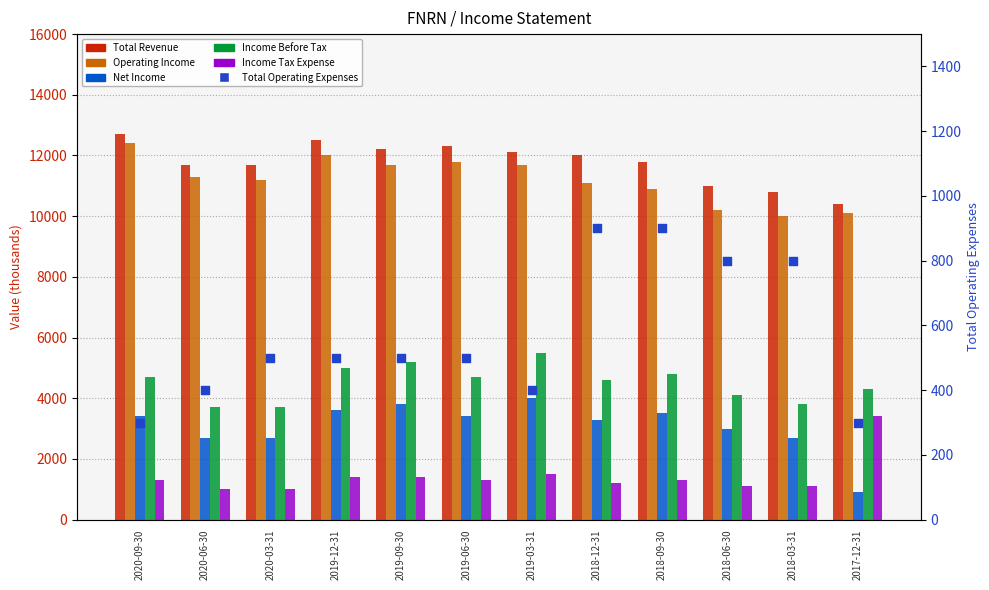

At which category is the sum across all series the highest?

2019-03-31